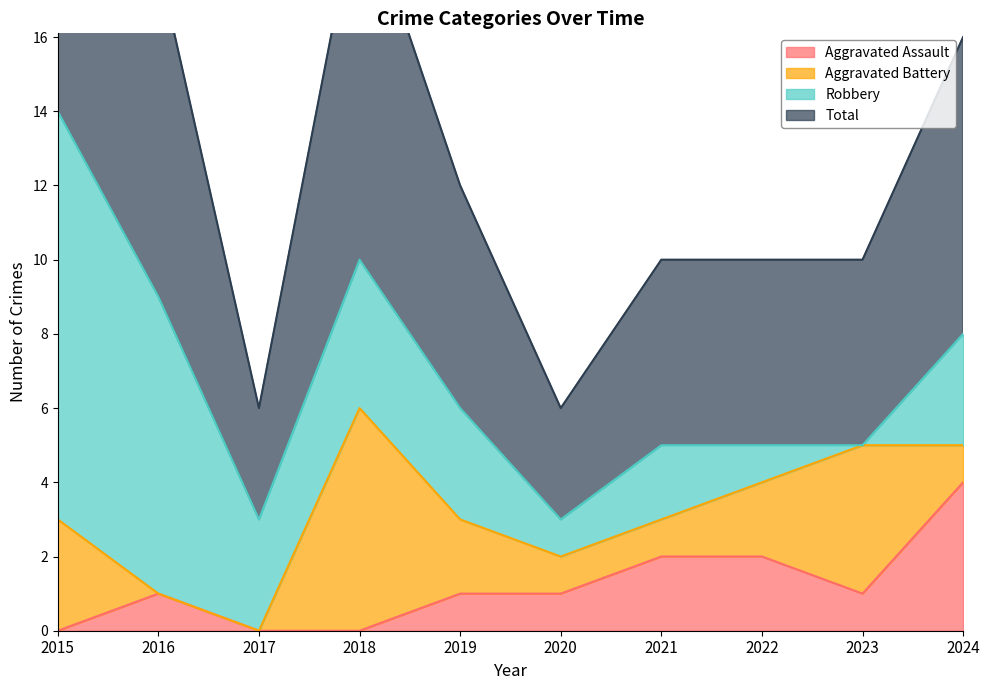

The Total series shows 1 at 2022. True or false?

False